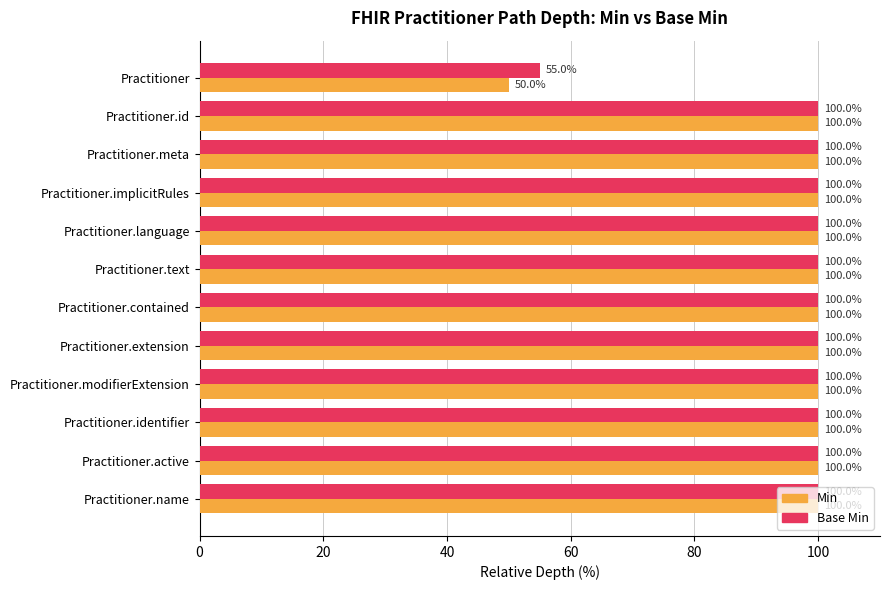

True or false: Min has a value of 162 at Practitioner.meta.

False